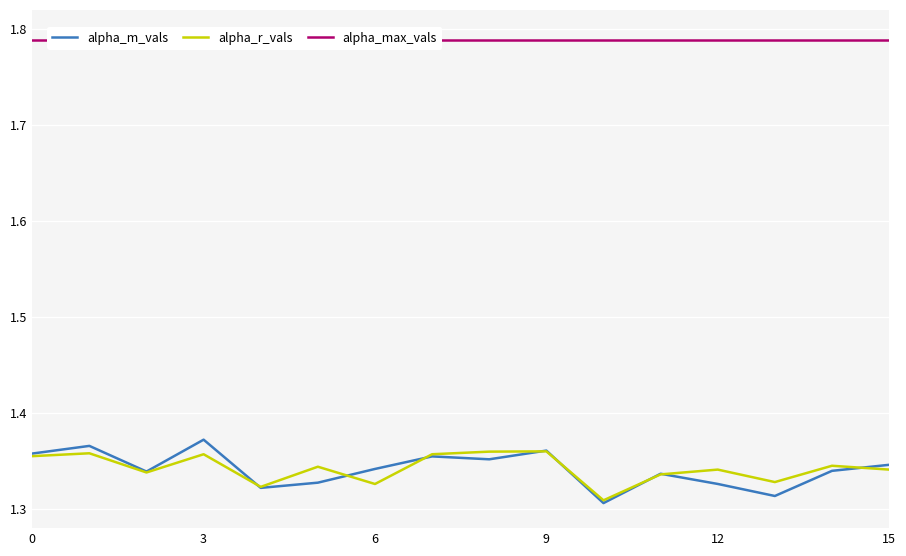

True or false: alpha_max_vals and alpha_r_vals cross at least once.

False